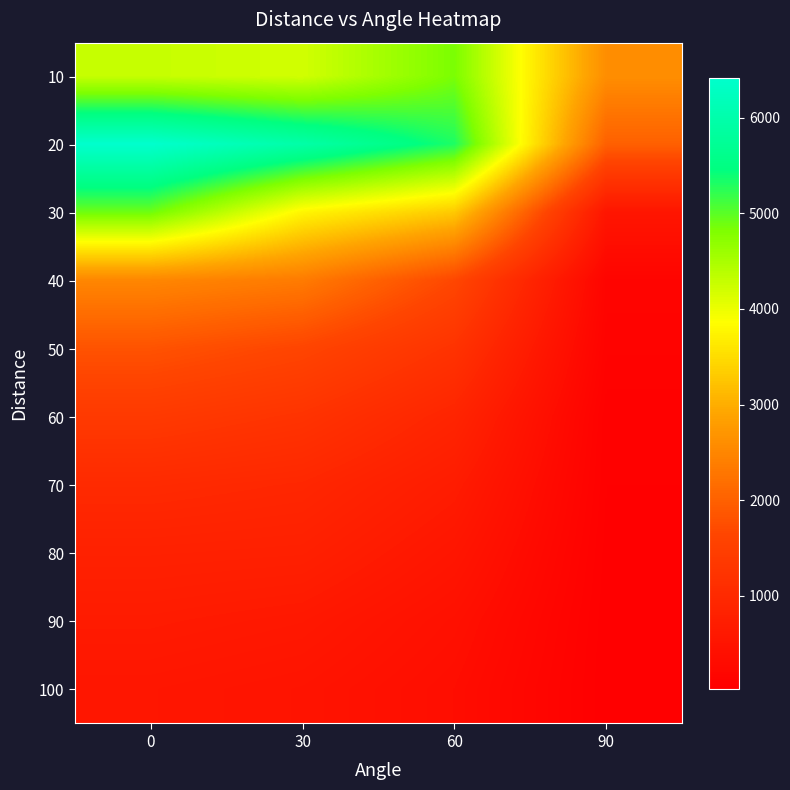

Rank the series by their maximum value, from lowest to highest.

100, 90, 80, 70, 60, 50, 40, 10, 30, 20